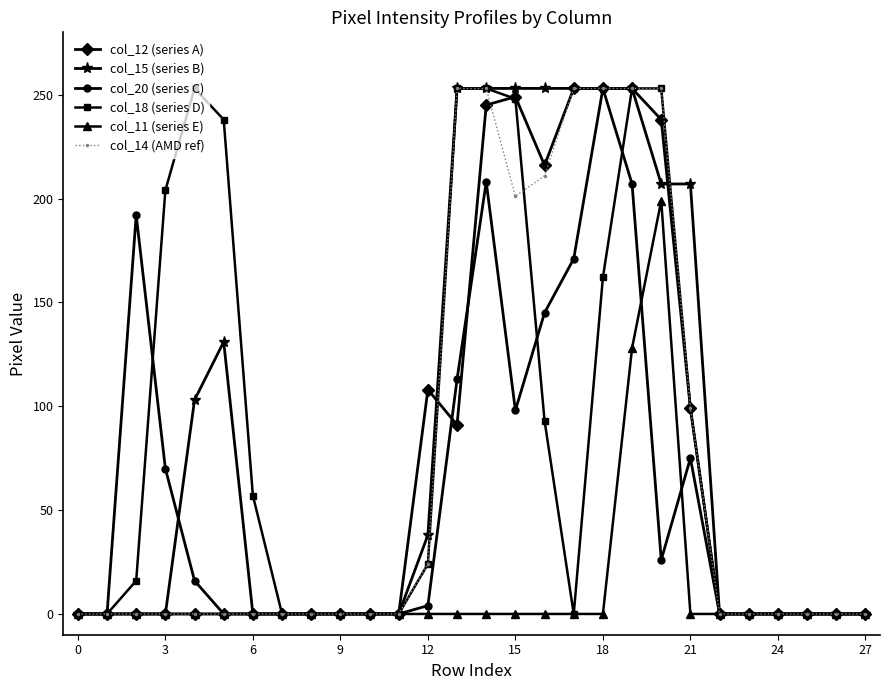

What is the difference between the maximum and minimum values in the col_14 (AMD ref) series?

253